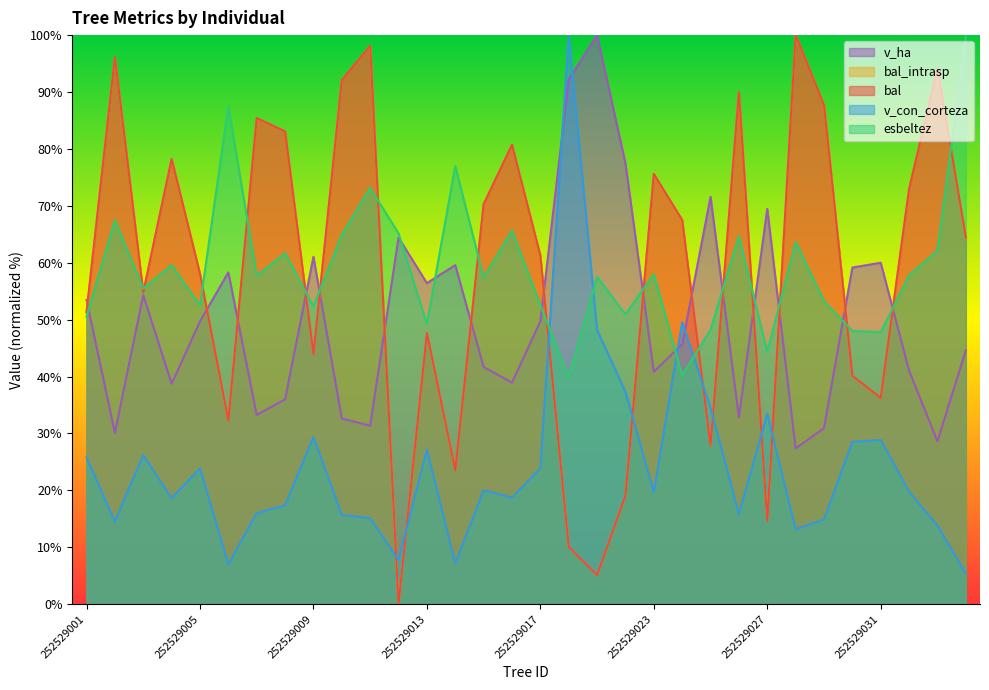

How many series are shown in this chart?

5